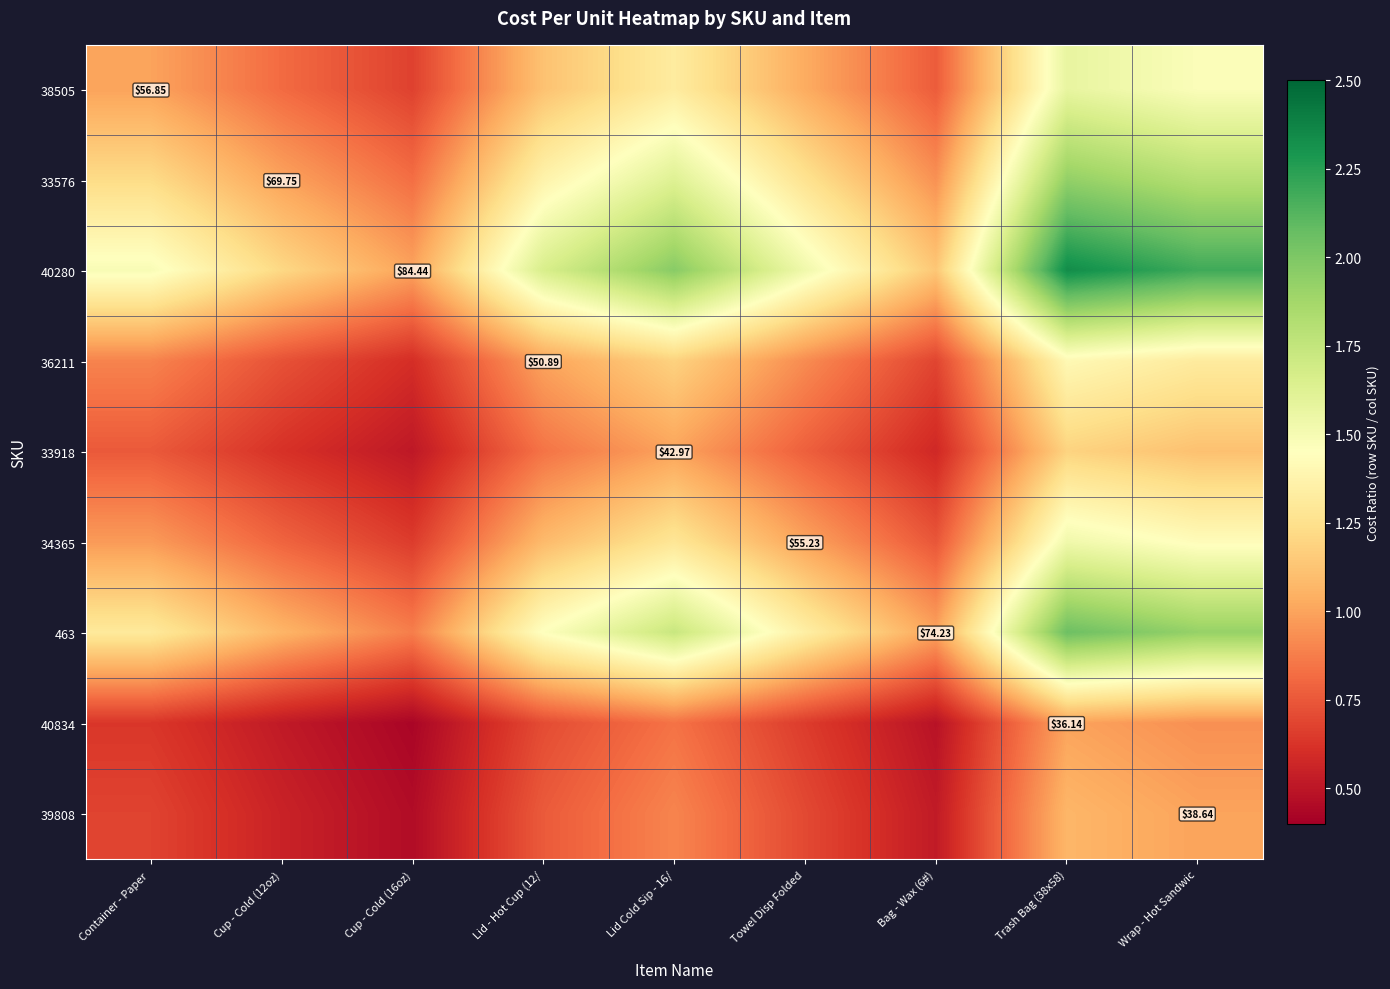

Rank the categories by 40280 value from highest to lowest.

Trash Bag (38x58), Wrap - Hot Sandwic, Lid Cold Sip - 16/, Lid - Hot Cup (12/, Towel Disp Folded, Container - Paper, Cup - Cold (12oz), Bag - Wax (6#), Cup - Cold (16oz)